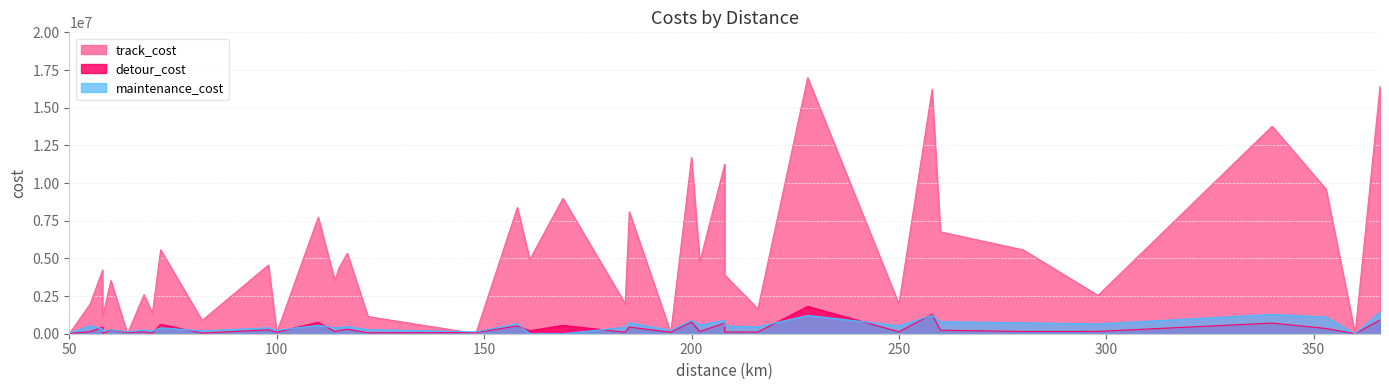

List the series in order of their peak value, lowest first.

maintenance_cost, detour_cost, track_cost